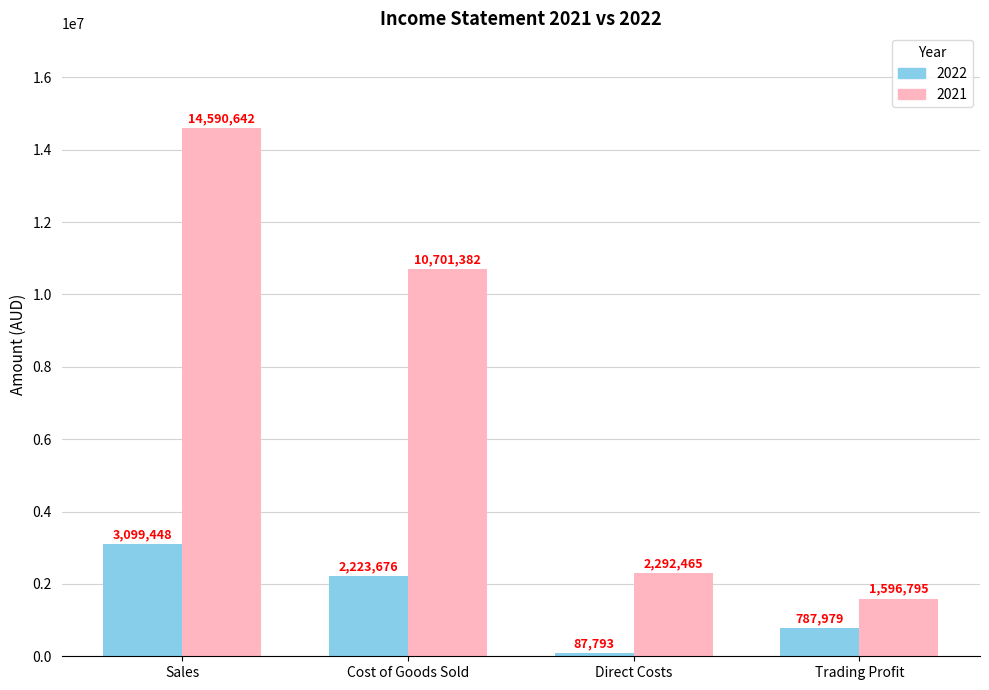

Does the chart contain stacked bars?

No